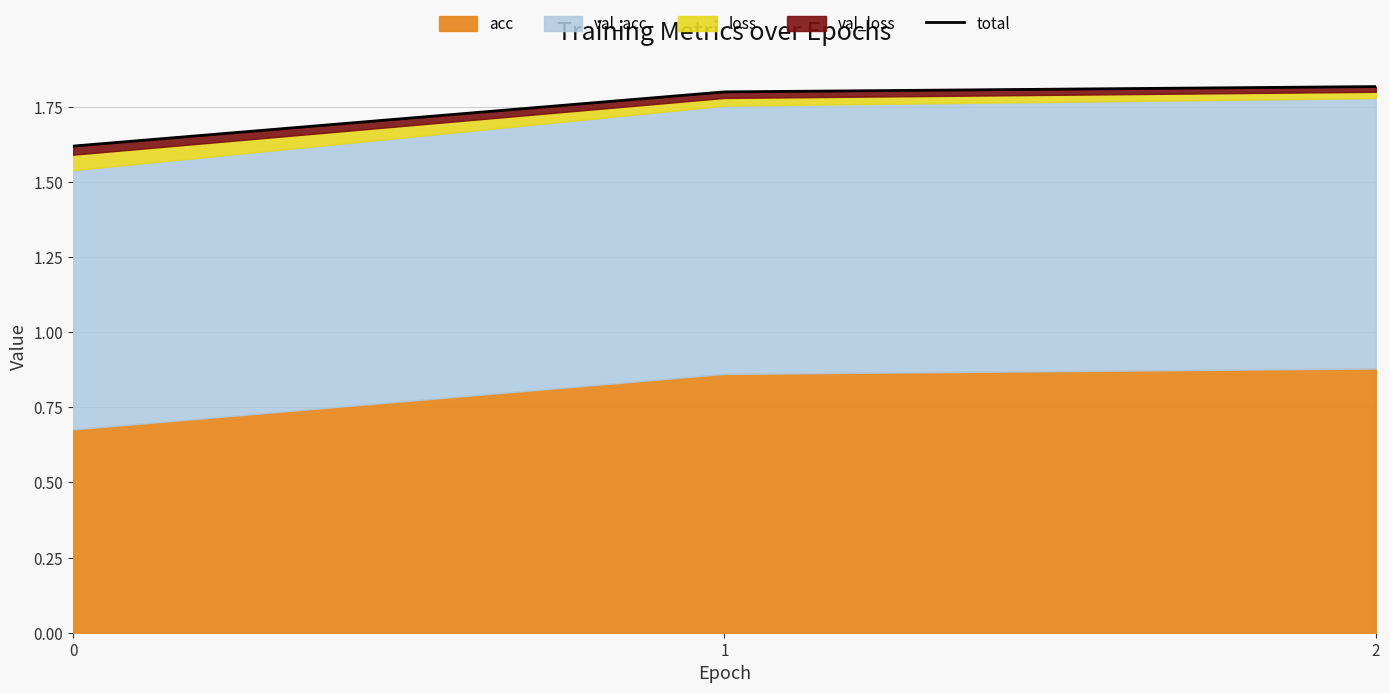

How many categories are shown in the chart?

3